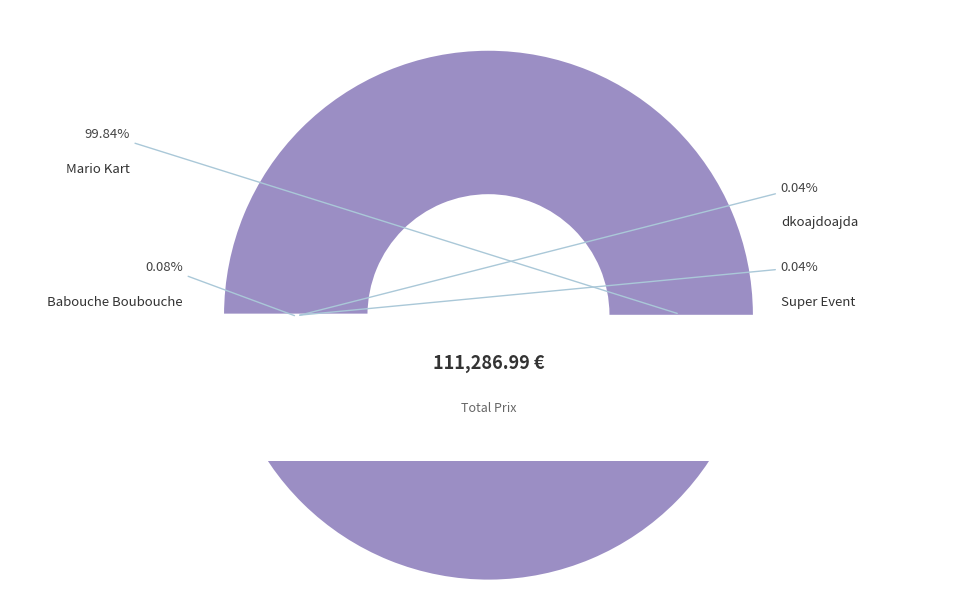

To the nearest percent, what is the combined percentage of Mario Kart and Super Event?

100%